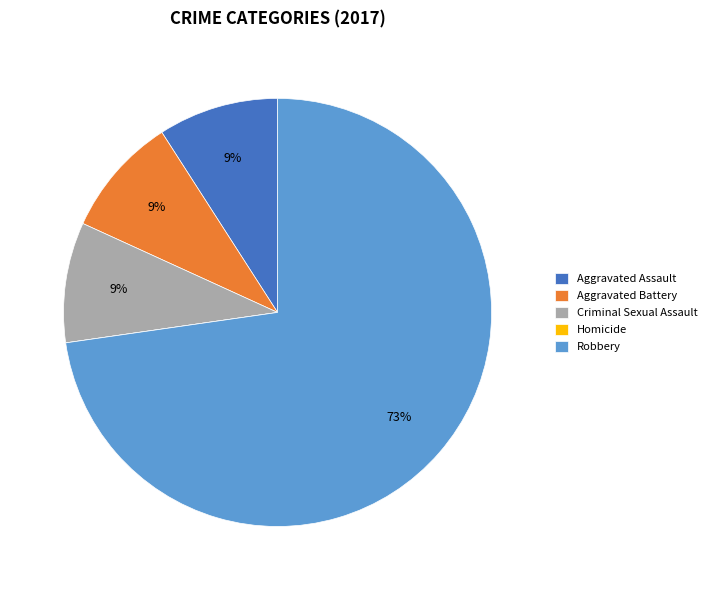

To the nearest percent, what is the average slice percentage?

20%